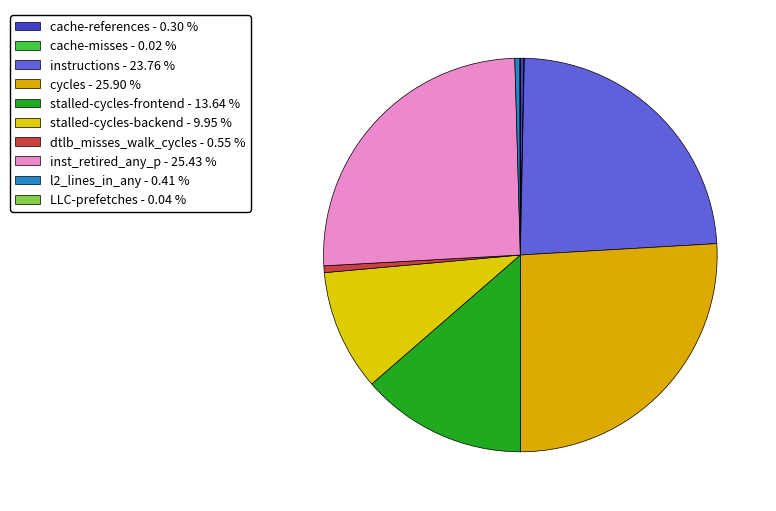

The cache-misses slice represents 0% of the pie. True or false?

True